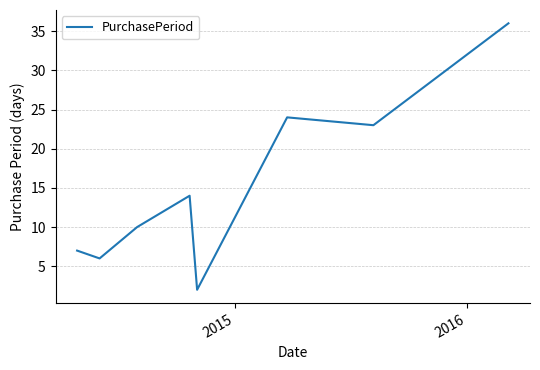

True or false: there are more than 2 points higher than both neighbors.

False